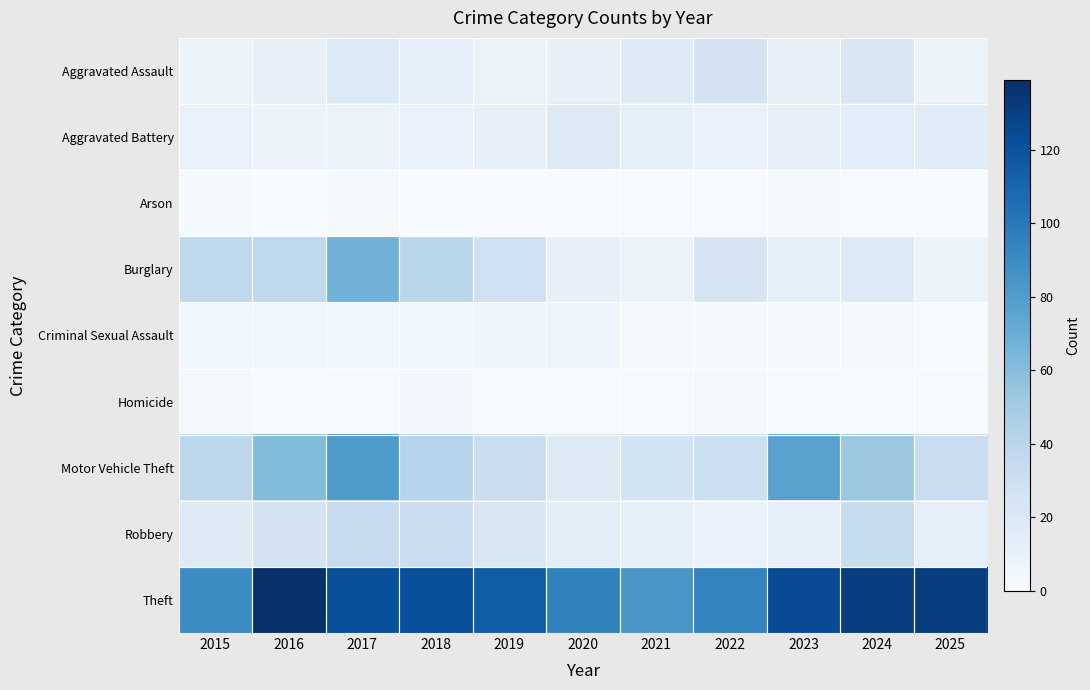

Reading left to right, extract all data points from this chart.

Aggravated Assault: 2015=9	2016=11	2017=19	2018=13	2019=9	2020=11	2021=17	2022=25	2023=11	2024=21	2025=8
Aggravated Battery: 2015=10	2016=8	2017=9	2018=10	2019=11	2020=18	2021=12	2022=10	2023=11	2024=15	2025=16
Arson: 2015=2	2016=0	2017=2	2018=0	2019=0	2020=0	2021=1	2022=1	2023=3	2024=0	2025=0
Burglary: 2015=38	2016=38	2017=67	2018=40	2019=29	2020=11	2021=9	2022=23	2023=12	2024=19	2025=9
Criminal Sexual Assault: 2015=5	2016=5	2017=5	2018=5	2019=6	2020=7	2021=3	2022=2	2023=3	2024=2	2025=1
Homicide: 2015=3	2016=0	2017=1	2018=4	2019=0	2020=0	2021=1	2022=2	2023=1	2024=0	2025=1
Motor Vehicle Theft: 2015=39	2016=61	2017=81	2018=41	2019=31	2020=18	2021=26	2022=30	2023=77	2024=53	2025=32
Robbery: 2015=17	2016=25	2017=34	2018=31	2019=21	2020=14	2021=12	2022=10	2023=13	2024=33	2025=12
Theft: 2015=90	2016=139	2017=122	2018=122	2019=115	2020=95	2021=84	2022=94	2023=124	2024=131	2025=131